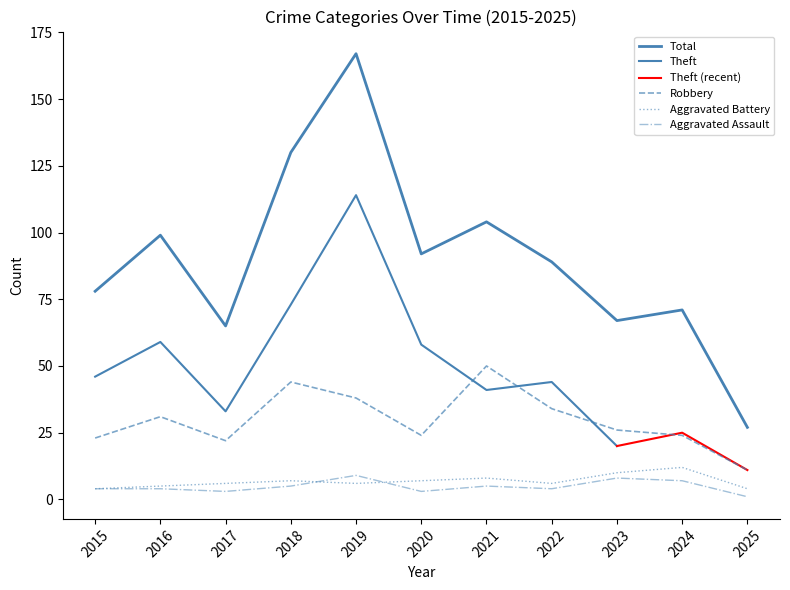

Does the chart have visible grid lines?

No